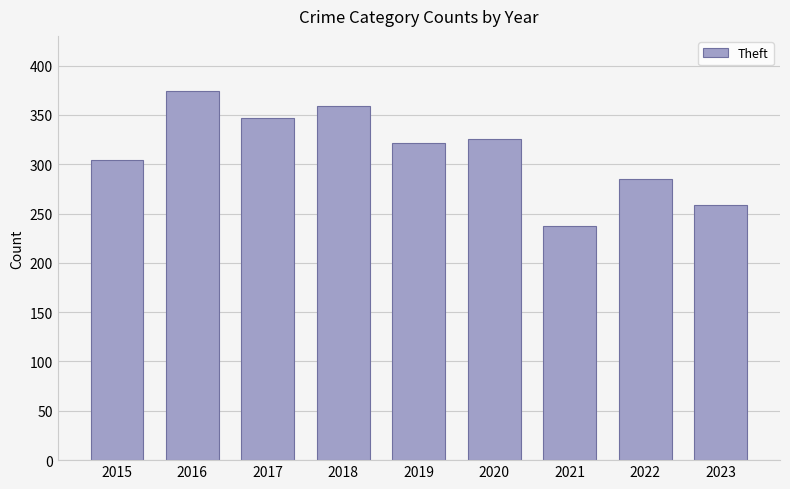

Which category has the highest value across all series?

2016